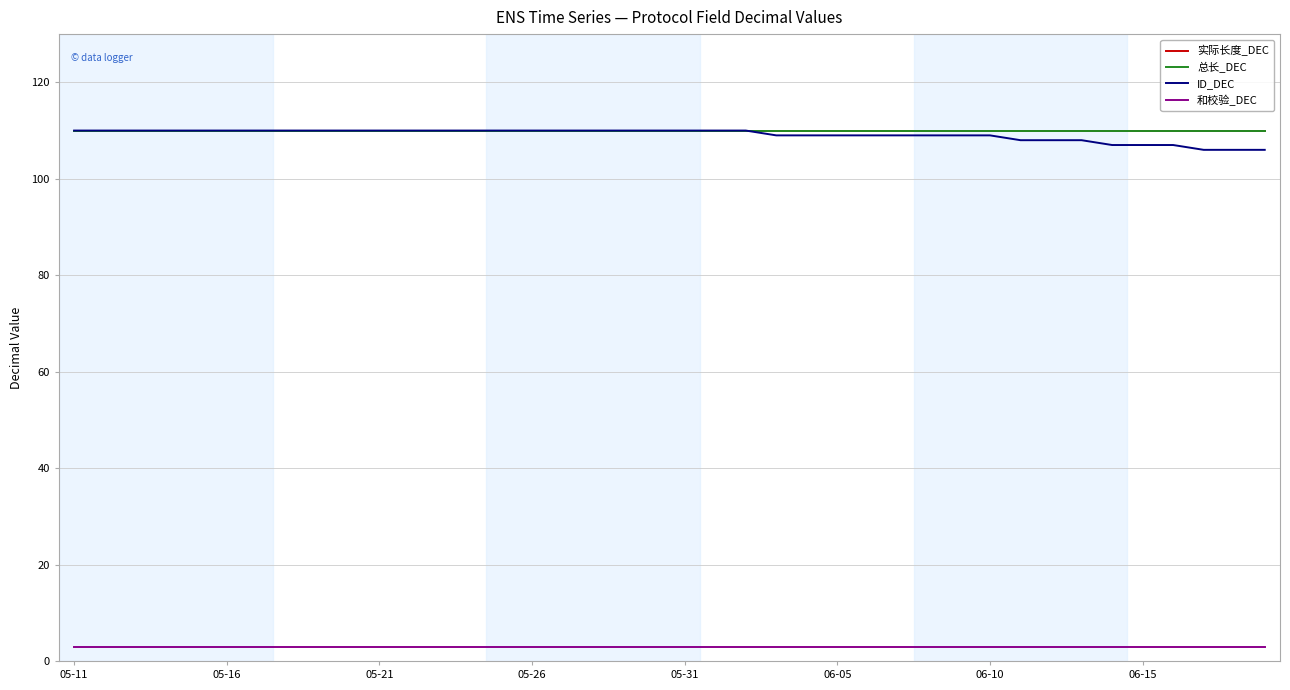

Does the chart display data point markers on the line(s)?

No